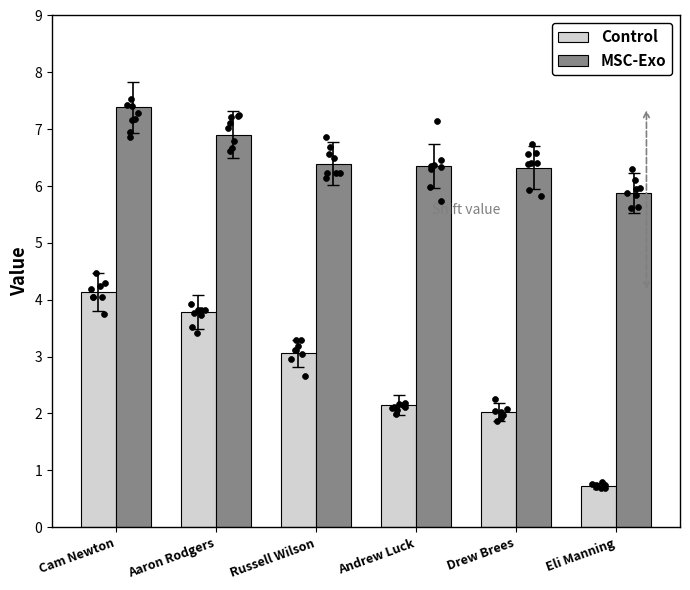

Which series contains the lowest Y value?

Control